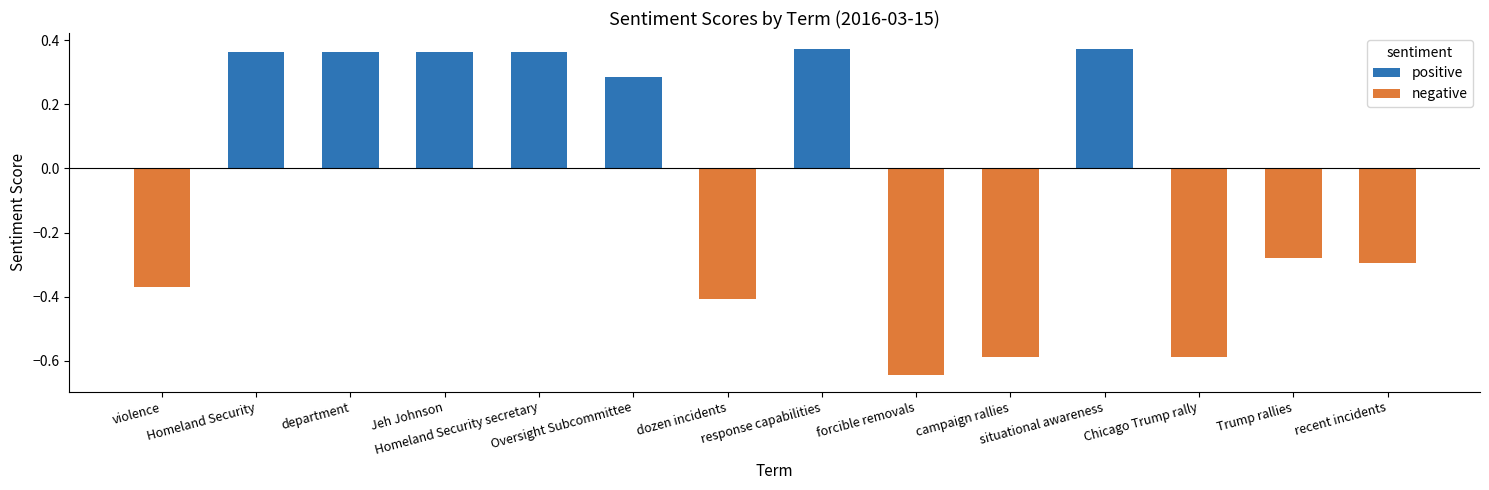

What is the minimum value shown in the chart?

-0.6